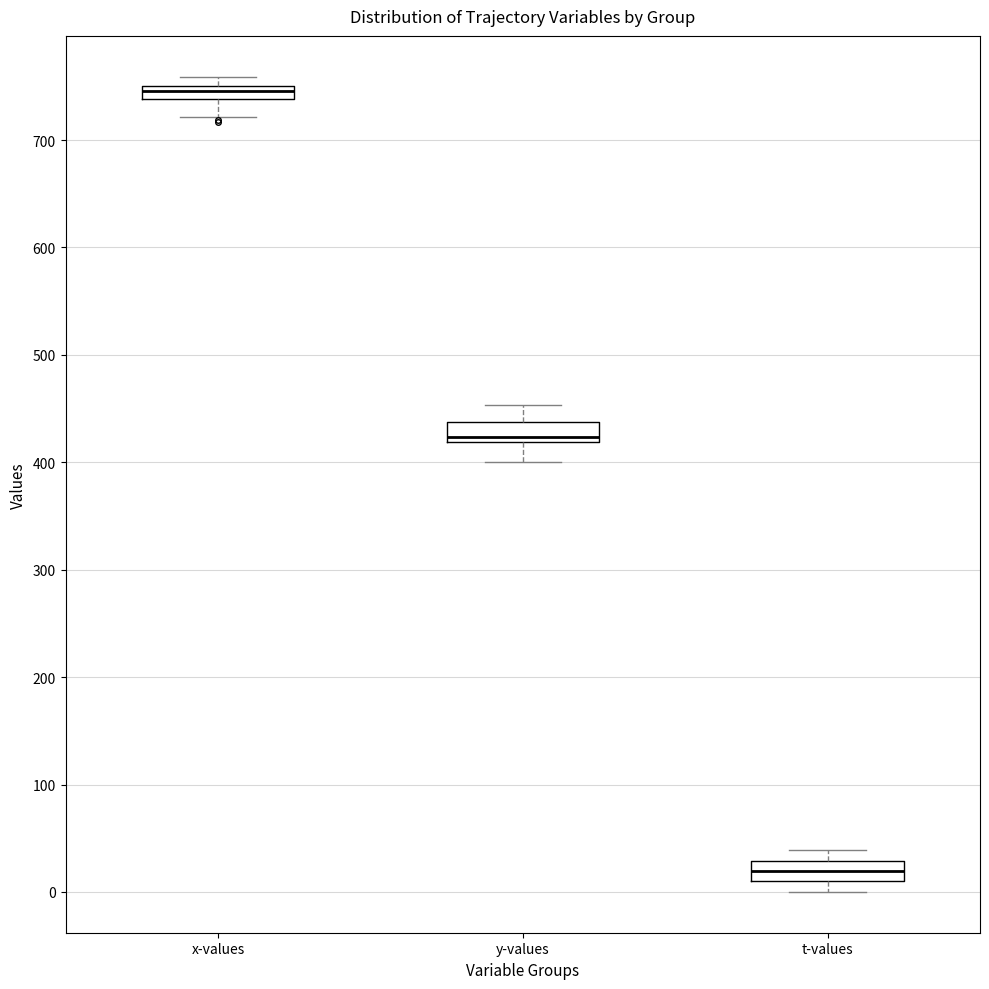

Where does the lower whisker of the box for y-values end on the y-axis? The values are not printed on the chart, so give them approximately, as read against the axis.

400